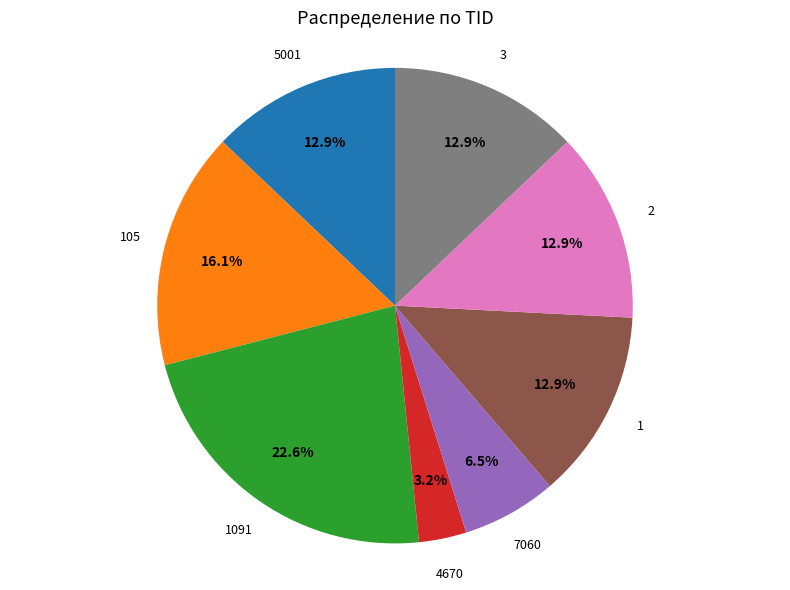

How many slices are in this pie chart?

8